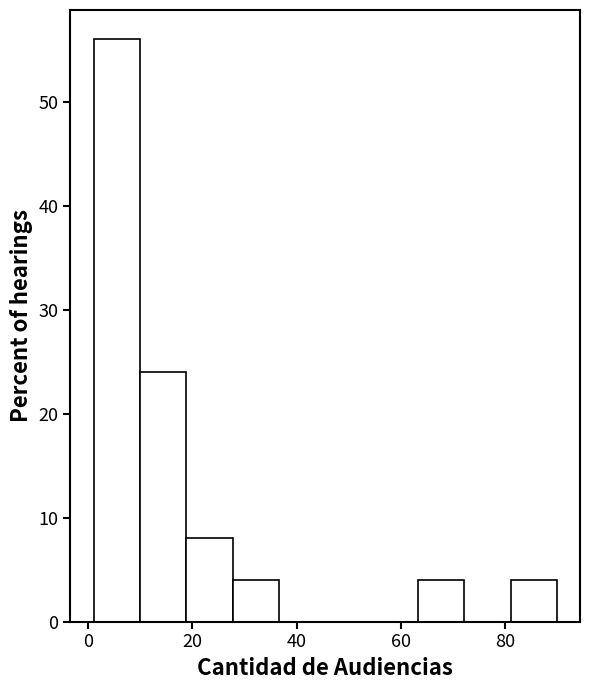

Over which range of the x-axis is the bar tallest?

2 to 10